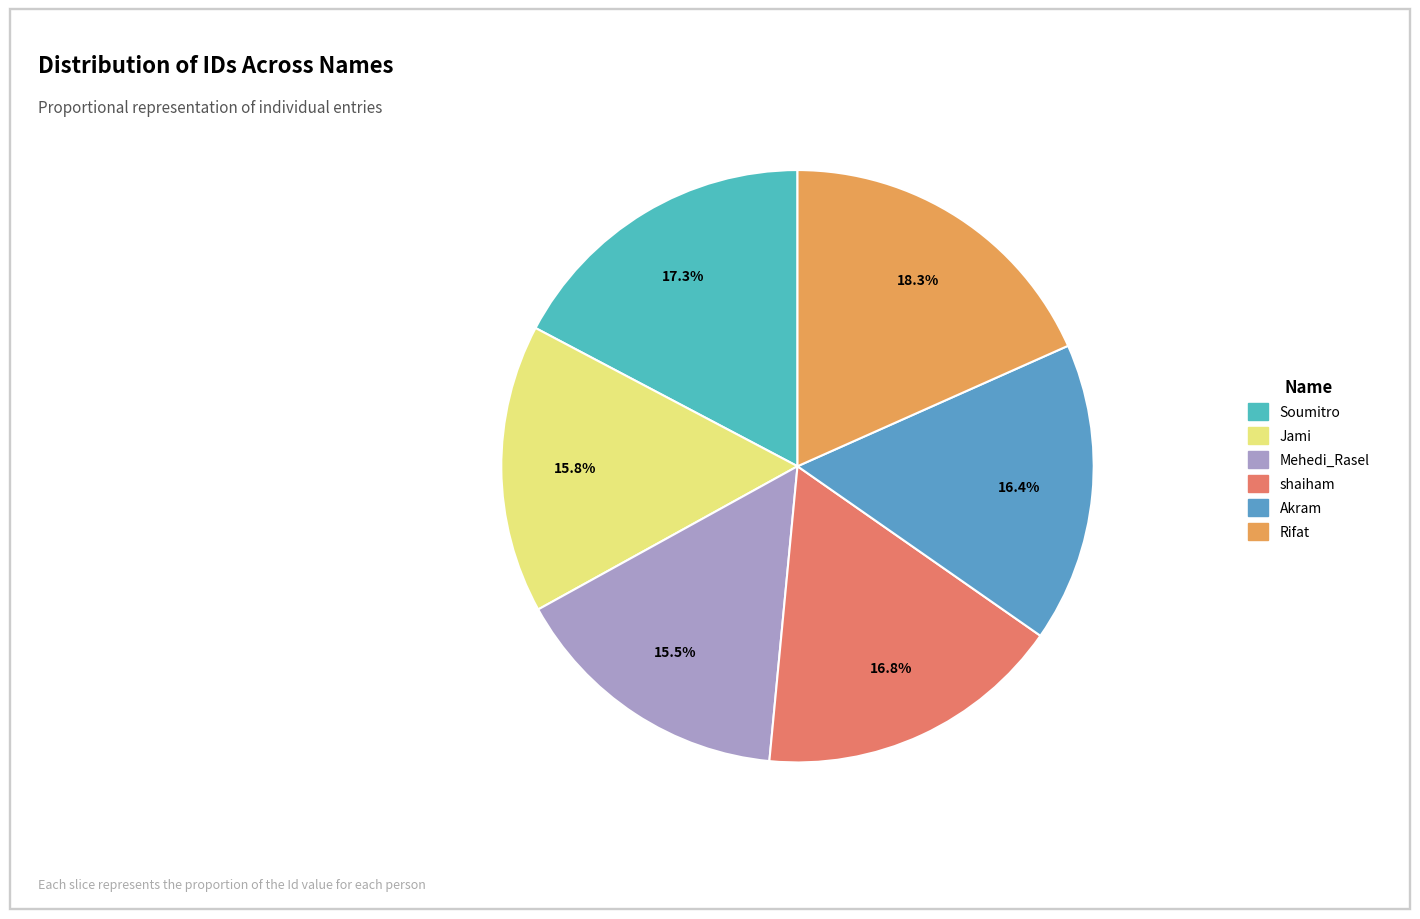

Which slice is the largest?

Rifat